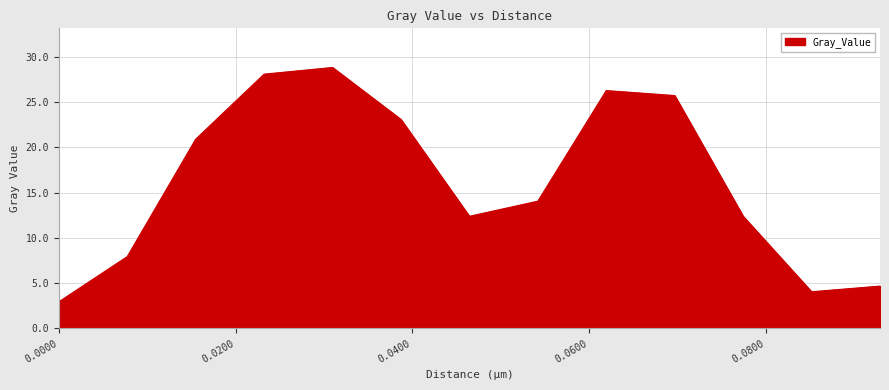

What is the greatest value displayed?

28.8